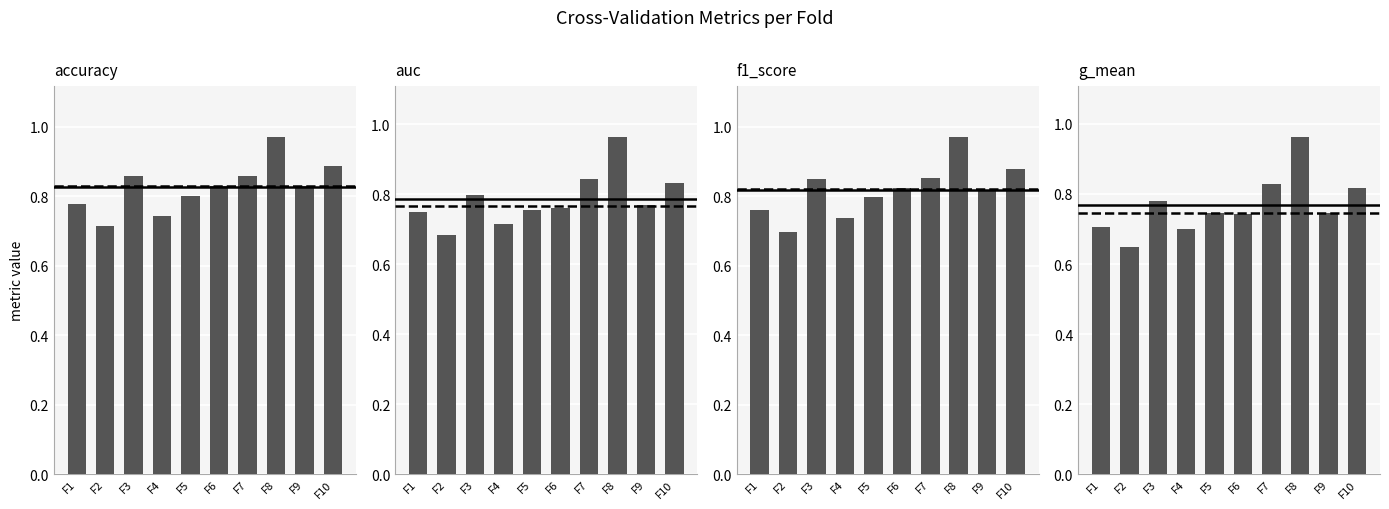

What is the average value of the accuracy series?

0.8